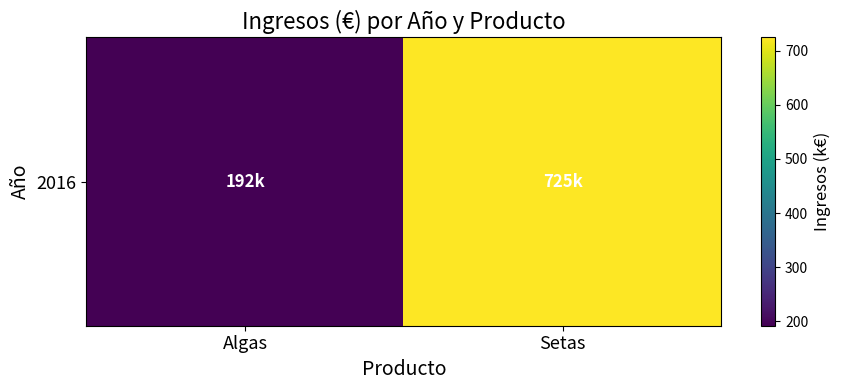

Approximately how many times larger is the value at Algas compared to Setas?

0.3